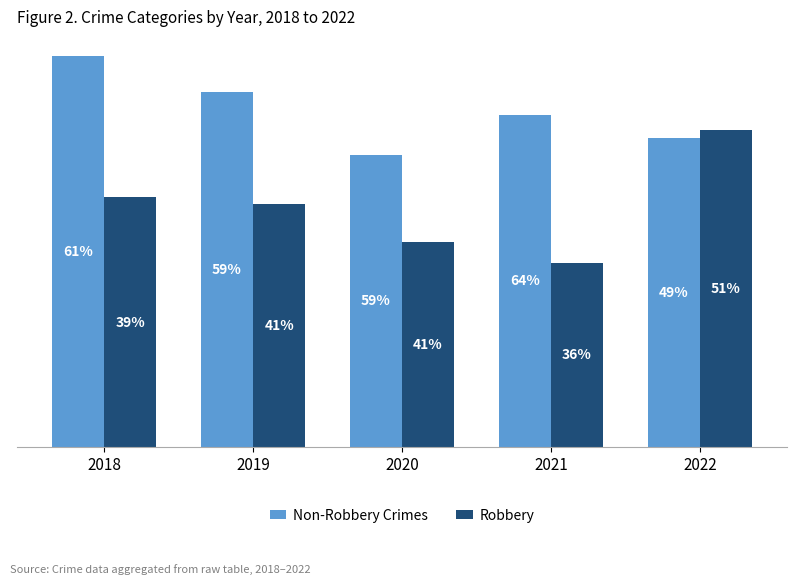

What is the sum of all Non-Robbery Crimes values?

794